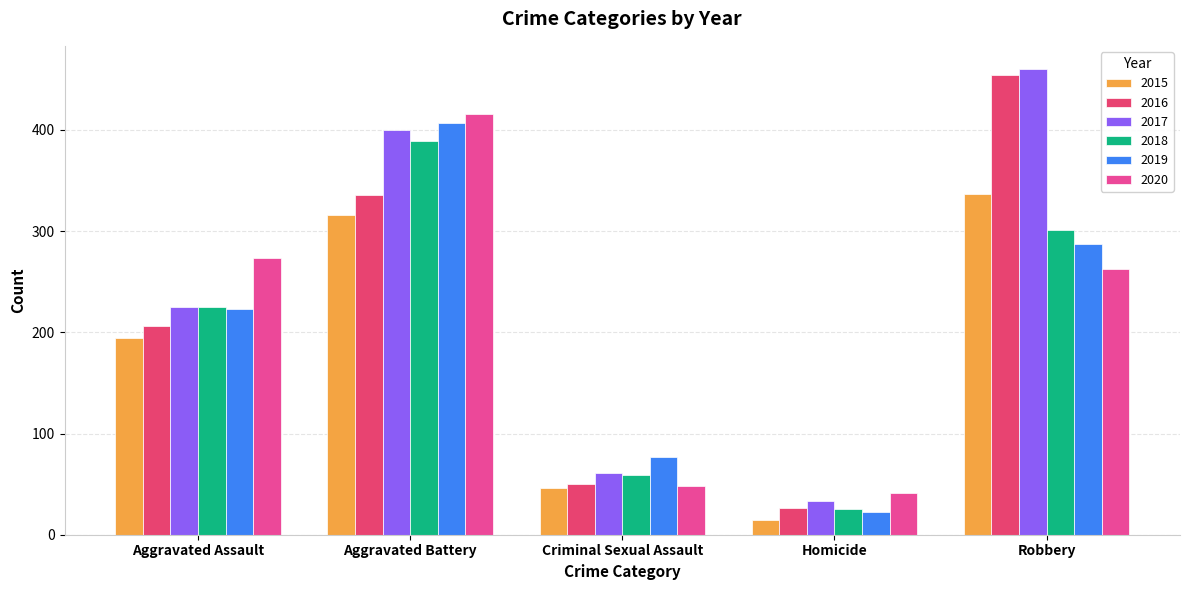

How many bars are there in each group?

6